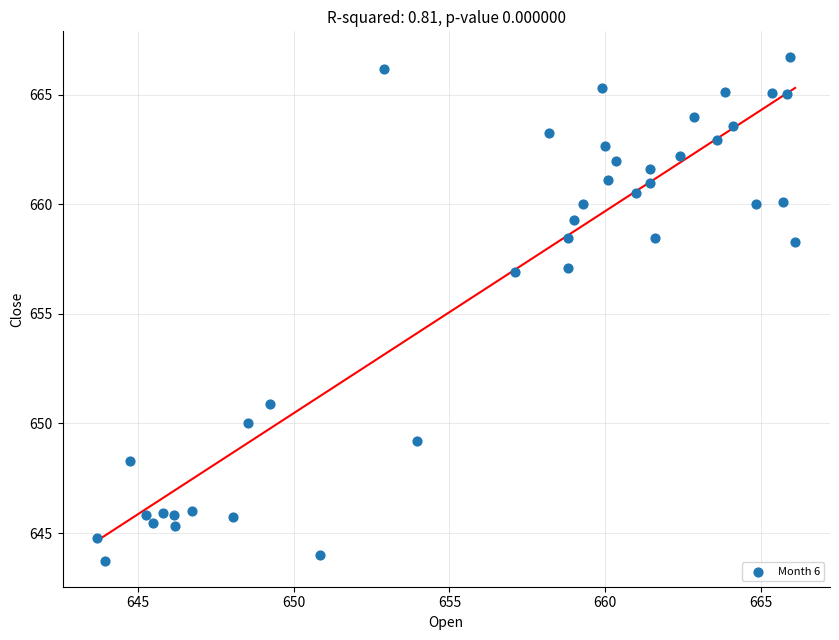

What is the range of X values (max minus min)?

22.4